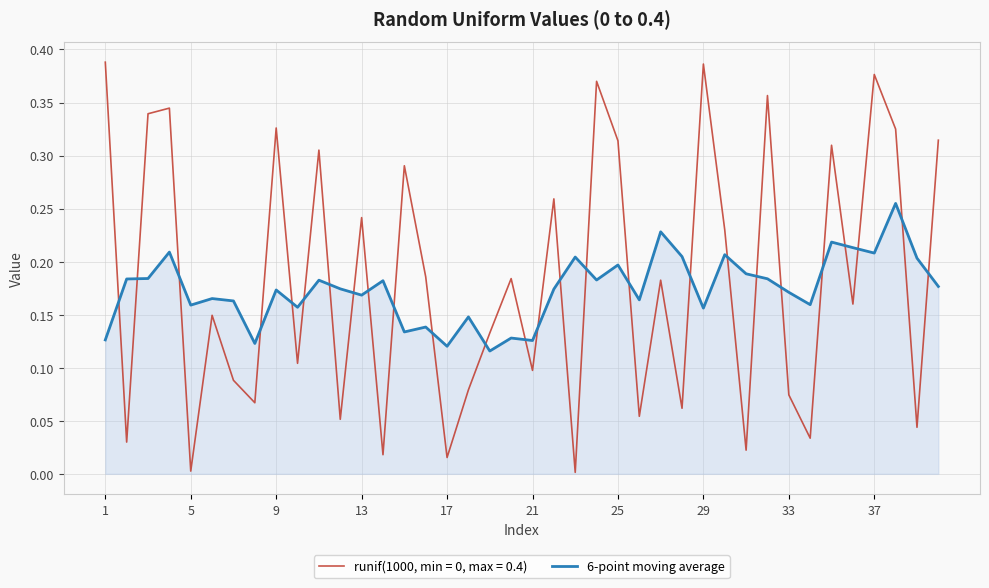

True or false: 6-point moving average and runif(1000, min = 0, max = 0.4) cross at least once.

True